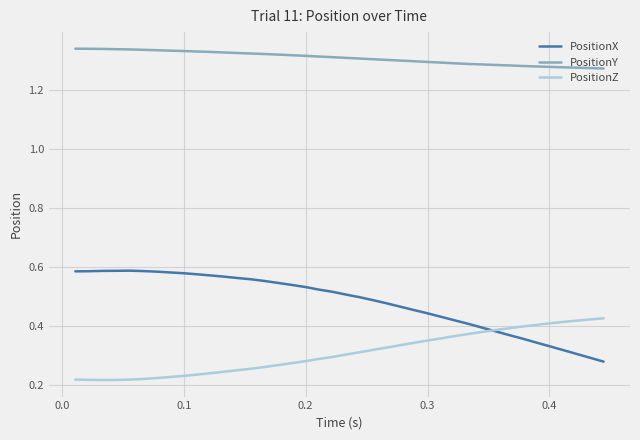

True or false: PositionY and PositionX intersect in this chart.

False